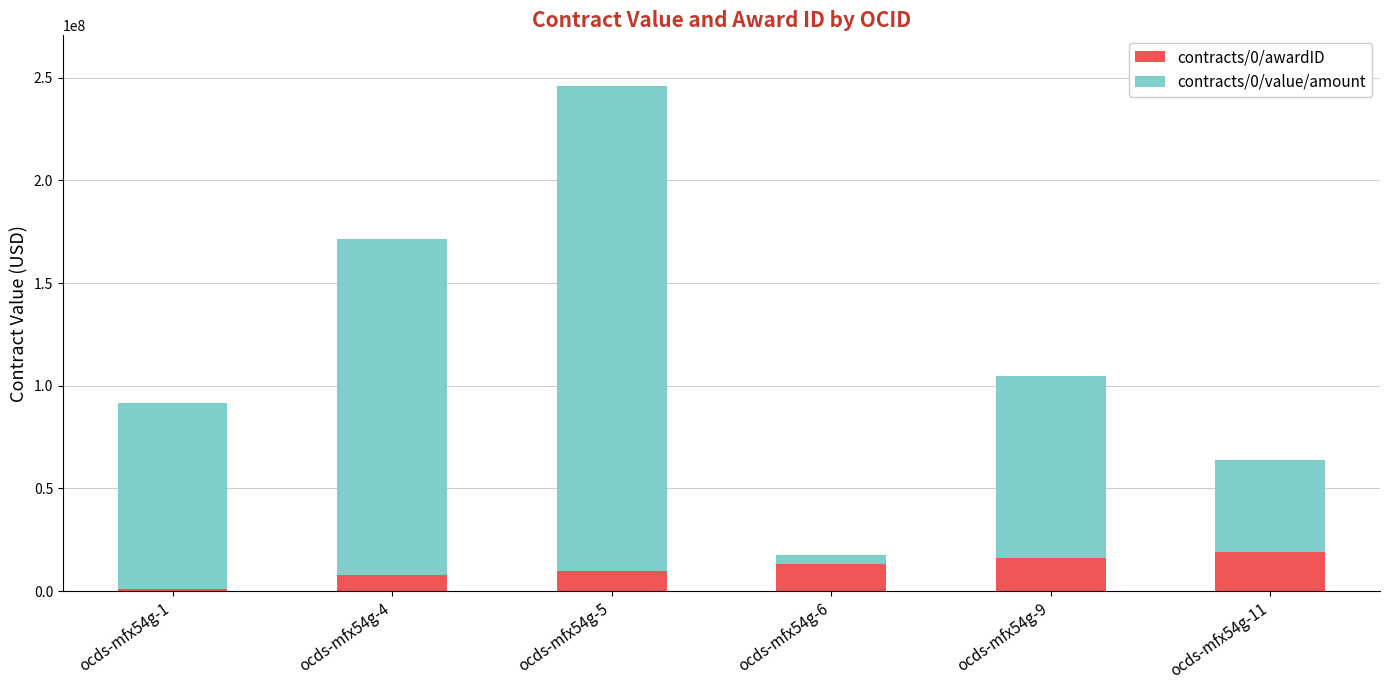

Reading left to right, transcribe the values for contracts/0/awardID.

1000000.0	8000000.0	10000000.0	13000000.0	16000000.0	19000000.0